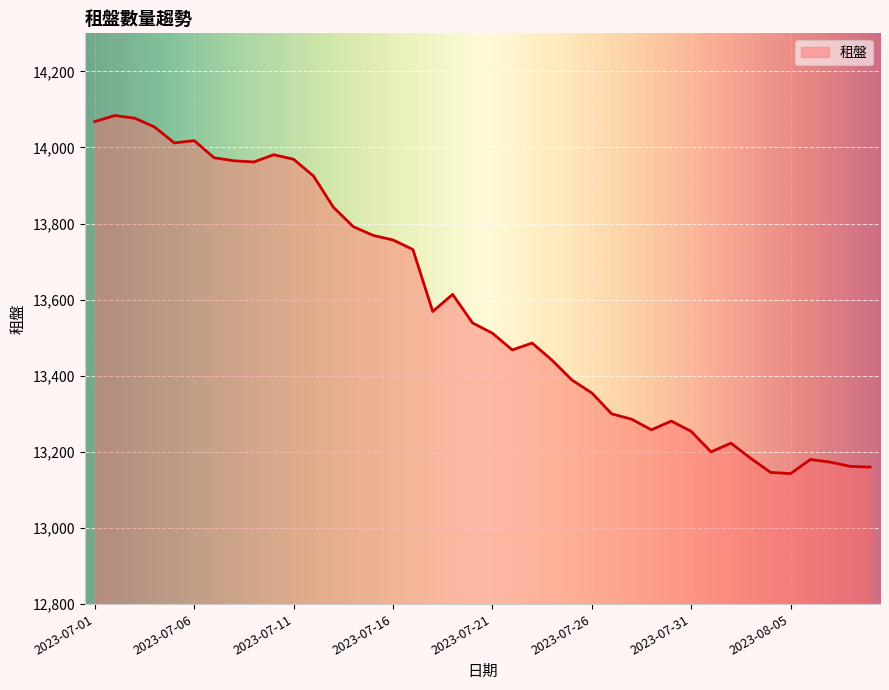

What is the minimum value shown in the chart?

13143